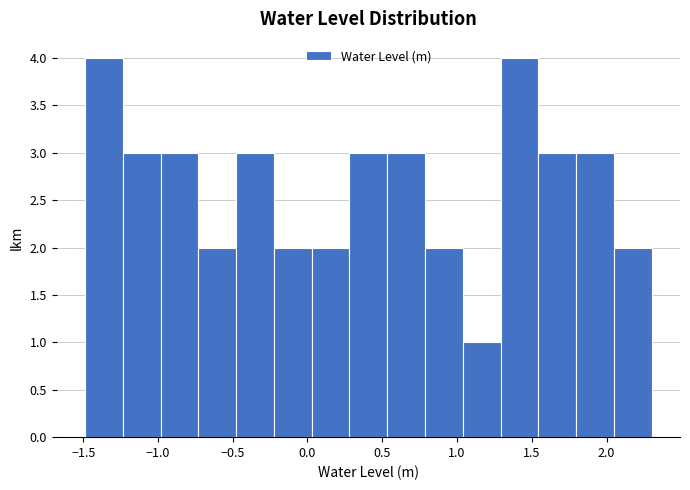

How tall is the bar that spans 0.05 to 0.30 on the x-axis? Neither the bar edges nor the heights are printed on the chart, so give them approximately, as read against the axes.

2